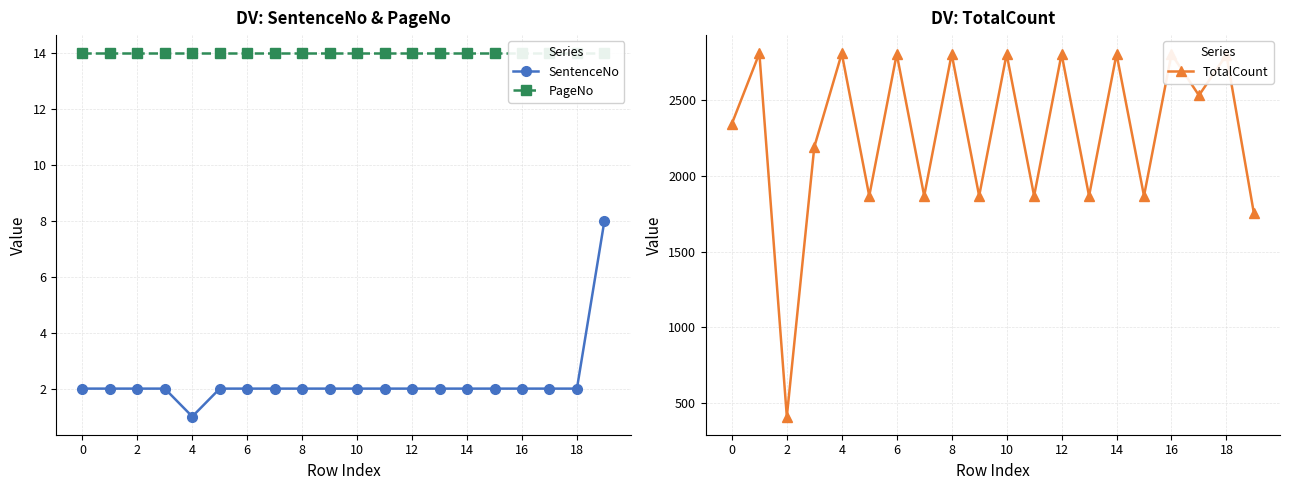

The SentenceNo series shows 1 at 16. True or false?

False